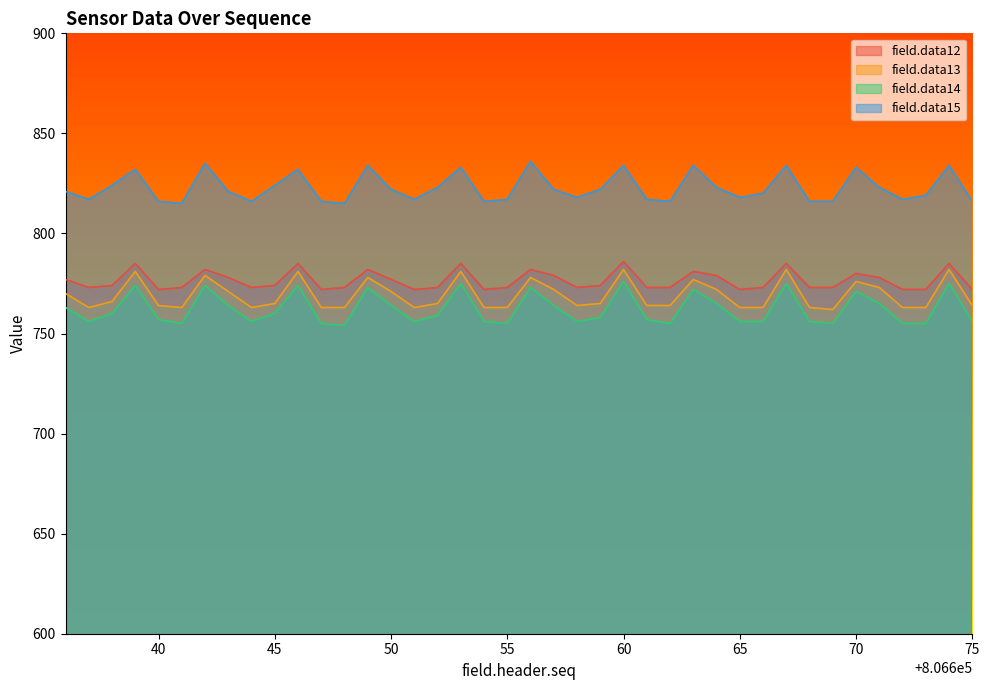

Count the number of categories in the chart.

40